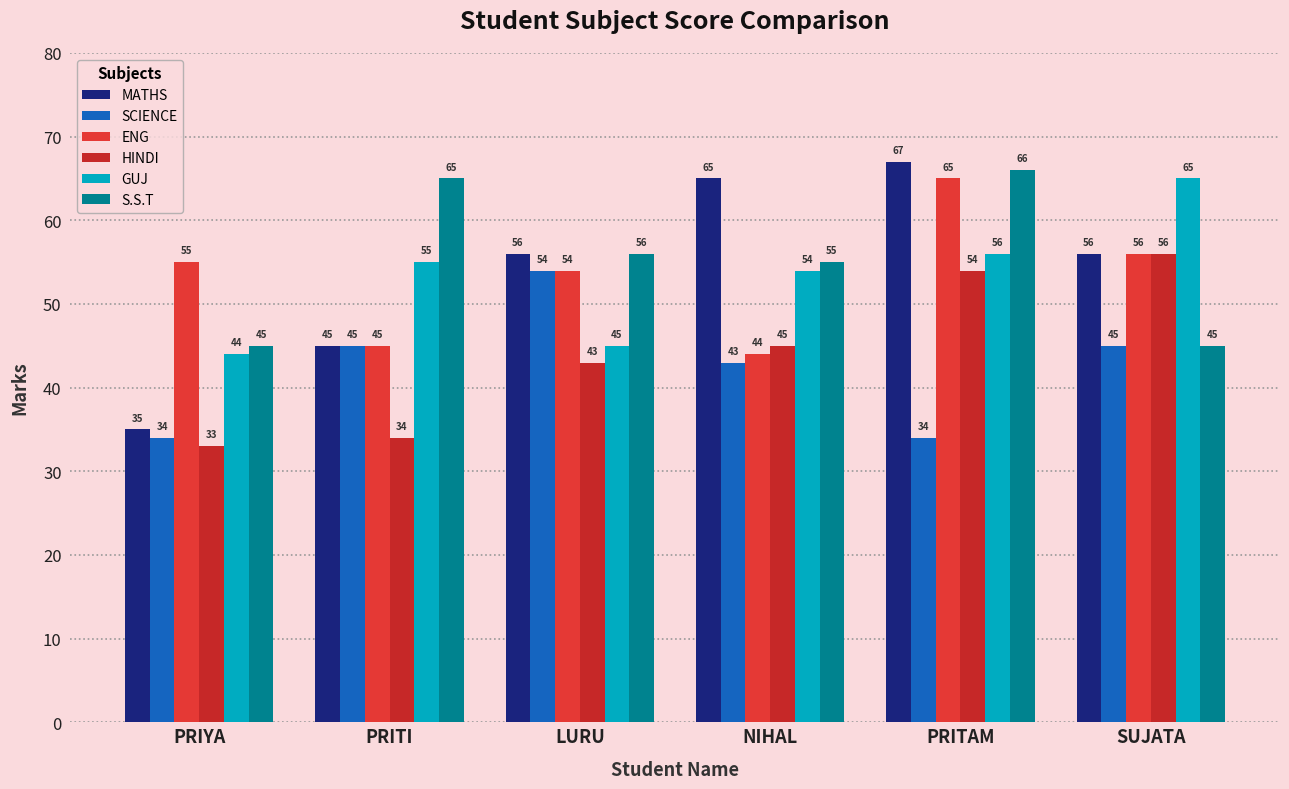

At which label does ENG first exceed 55?

PRITAM